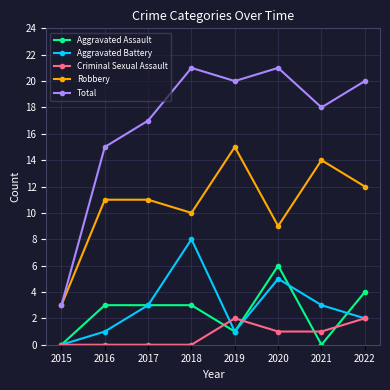

What are all the series names shown in the legend?

Aggravated Assault, Aggravated Battery, Criminal Sexual Assault, Robbery, Total